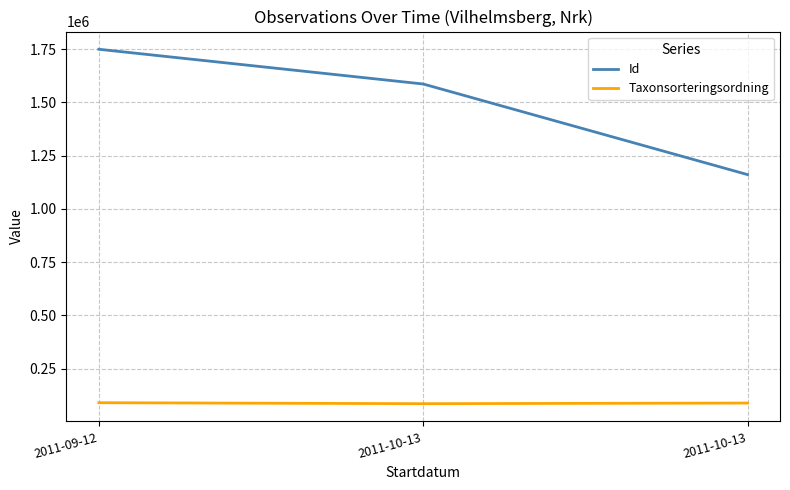

What value does the Id series have at 2011-09-12?

1748780